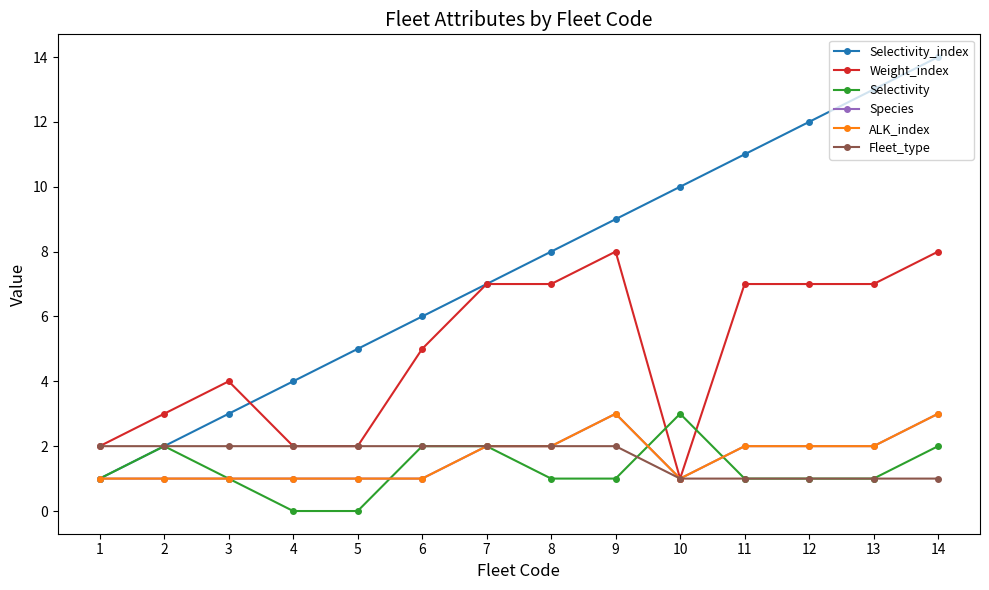

Does the chart have visible grid lines?

No